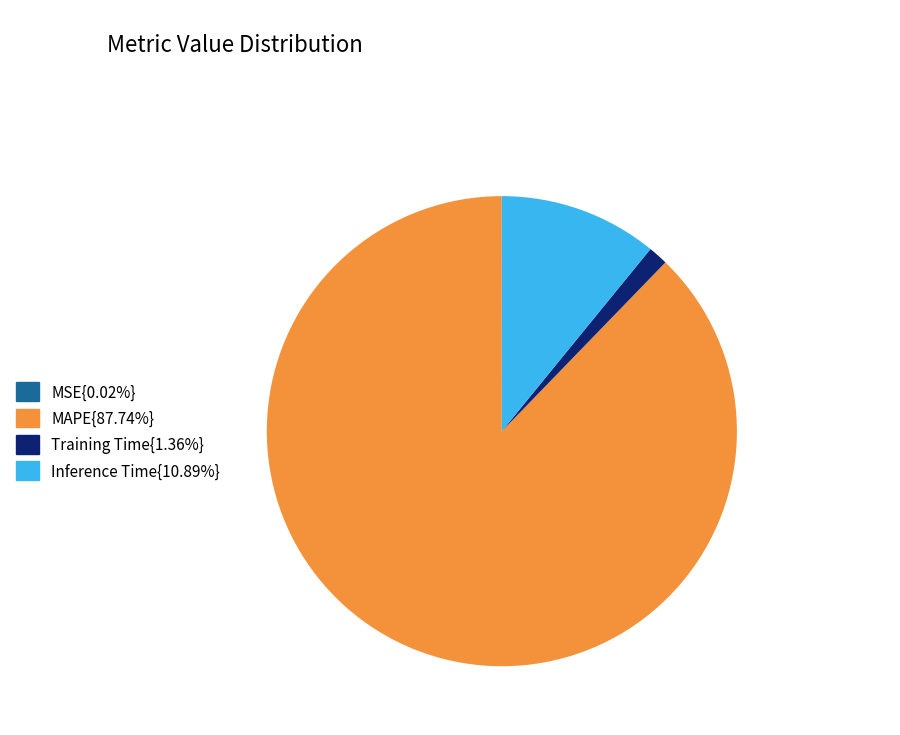

Does any single category account for the majority?

Yes